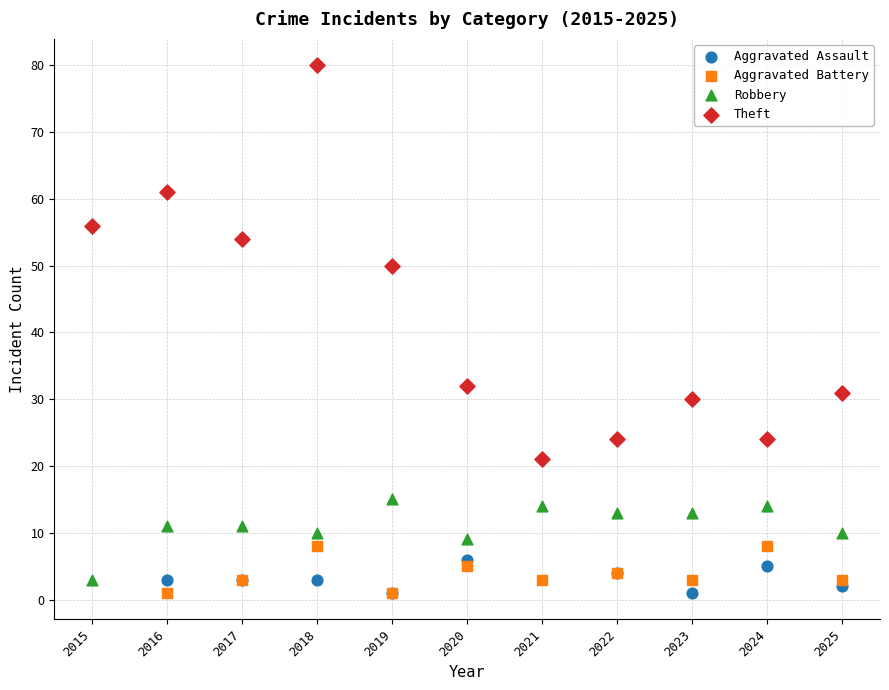

Which series has the largest Y range (max minus min)?

Theft